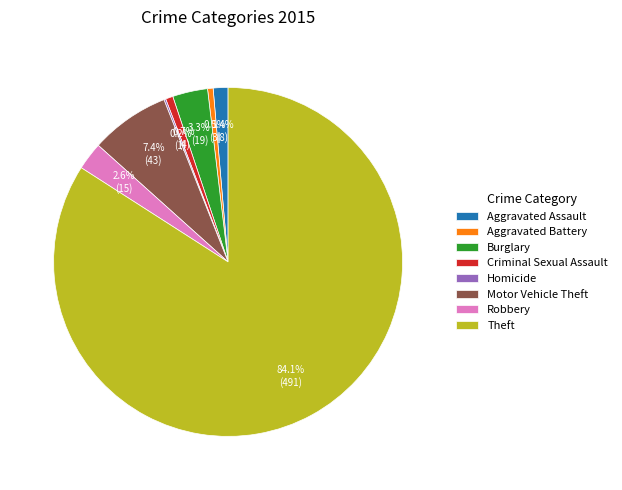

To the nearest percent, what percentage of the pie is Aggravated Assault?

1%